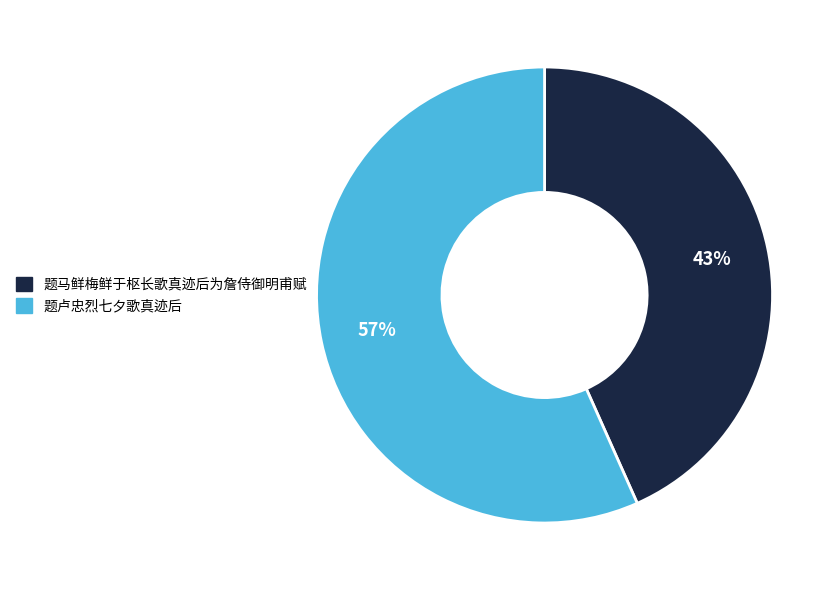

The 题马鲜梅鲜于枢长歌真迹后为詹侍御明甫赋 slice represents 43% of the pie. True or false?

True